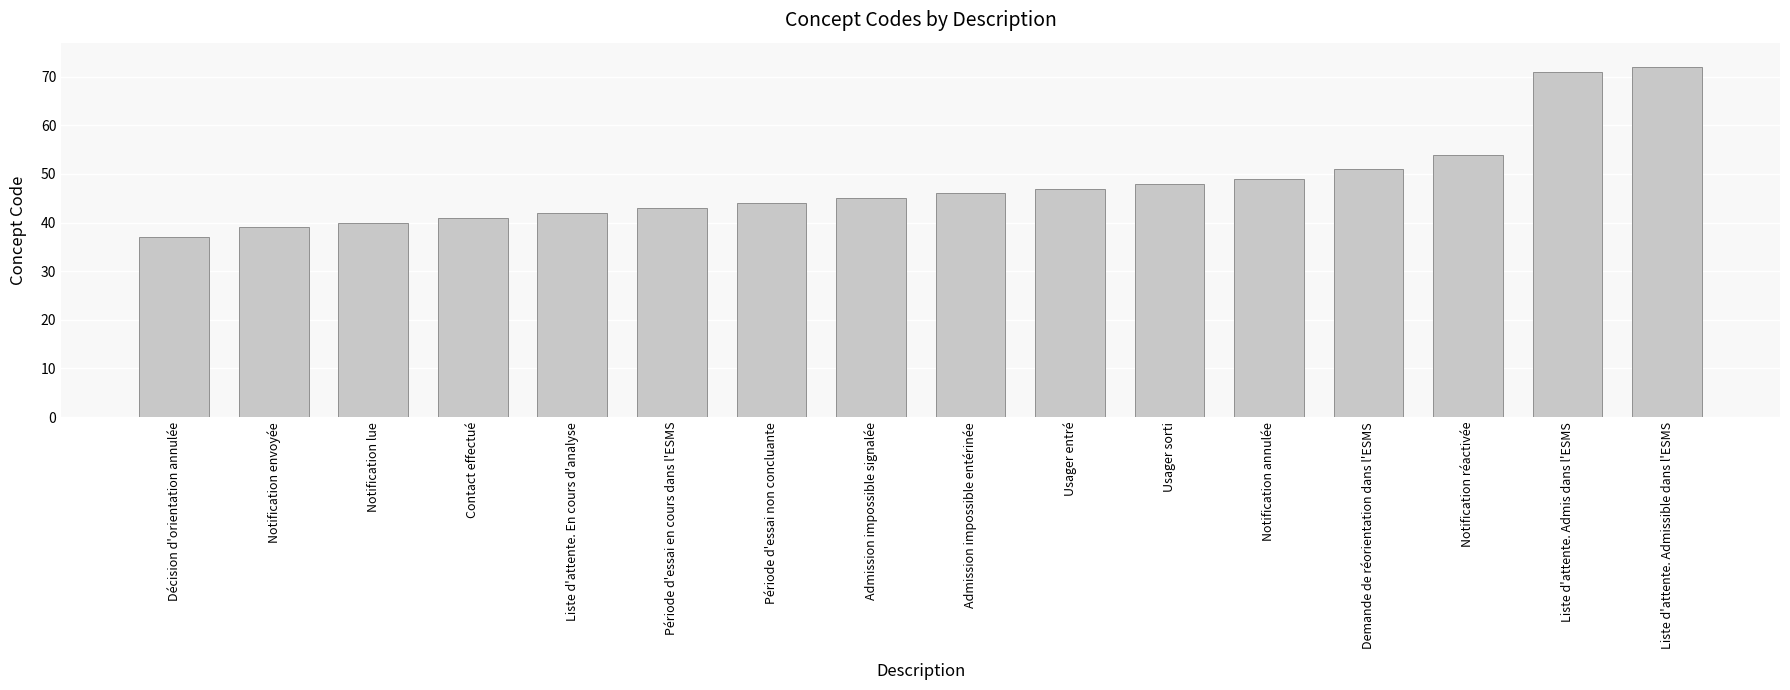

Read the value at Admission impossible entérinée, to the nearest 5.

45